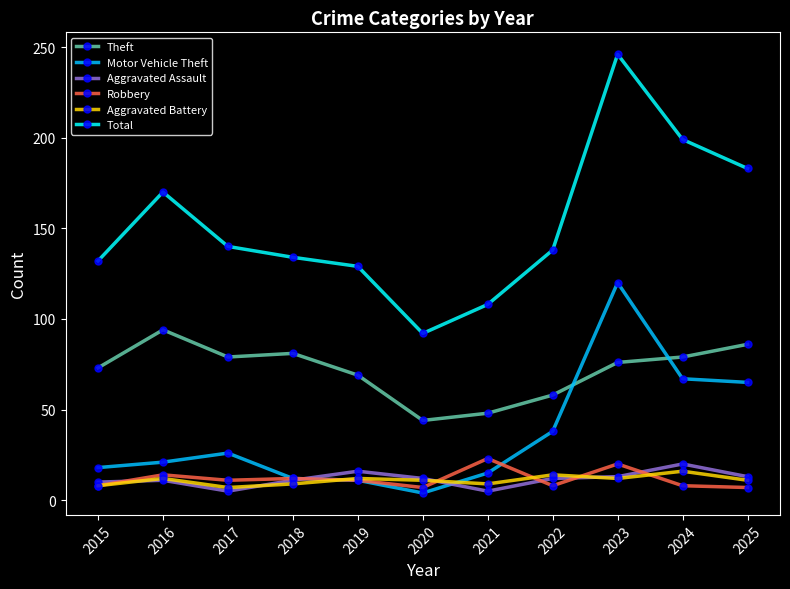

Rank the series by their maximum value, from highest to lowest.

Total, Motor Vehicle Theft, Theft, Robbery, Aggravated Assault, Aggravated Battery